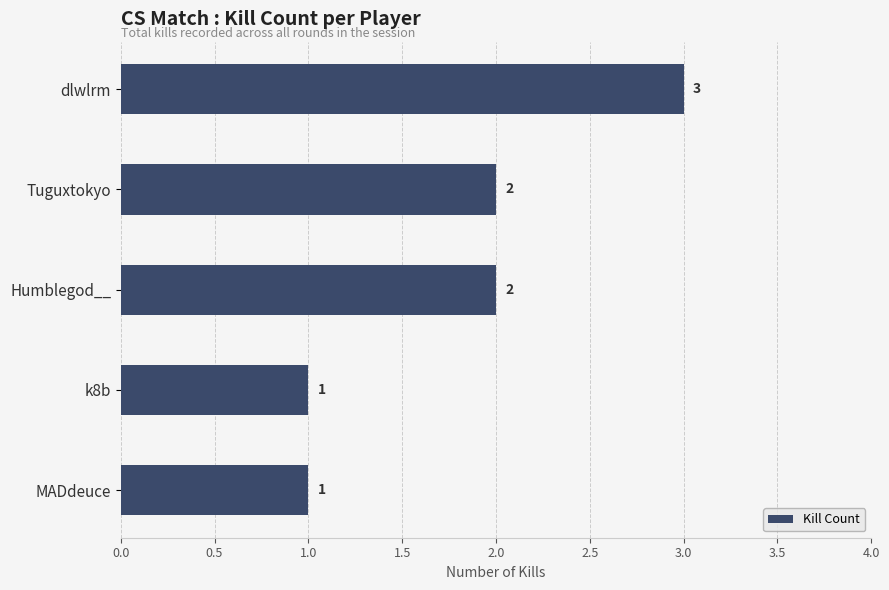

What is the smallest value displayed?

1